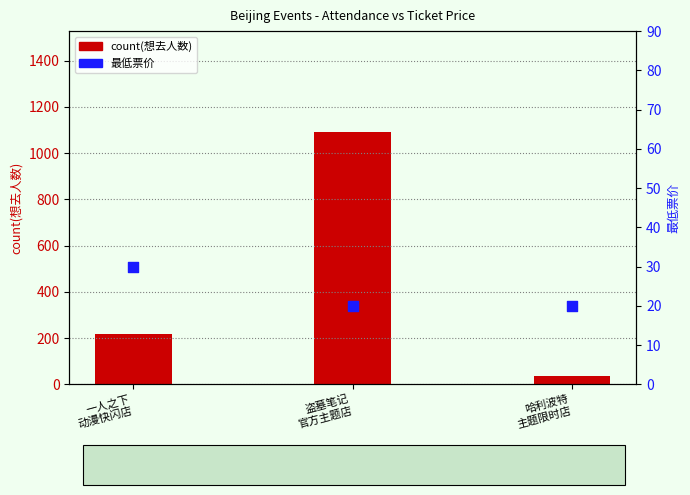

What are all the series names shown in the legend?

count(想去人数), 最低票价